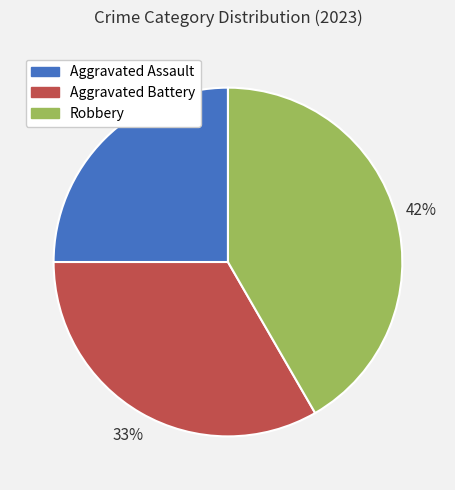

Rank the categories by value from highest to lowest.

Robbery, Aggravated Battery, Aggravated Assault